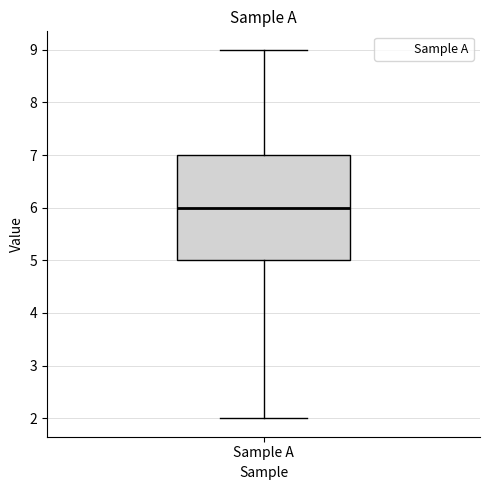

Where does the upper whisker of the box for Sample A end on the y-axis? The values are not printed on the chart, so give them approximately, as read against the axis.

9